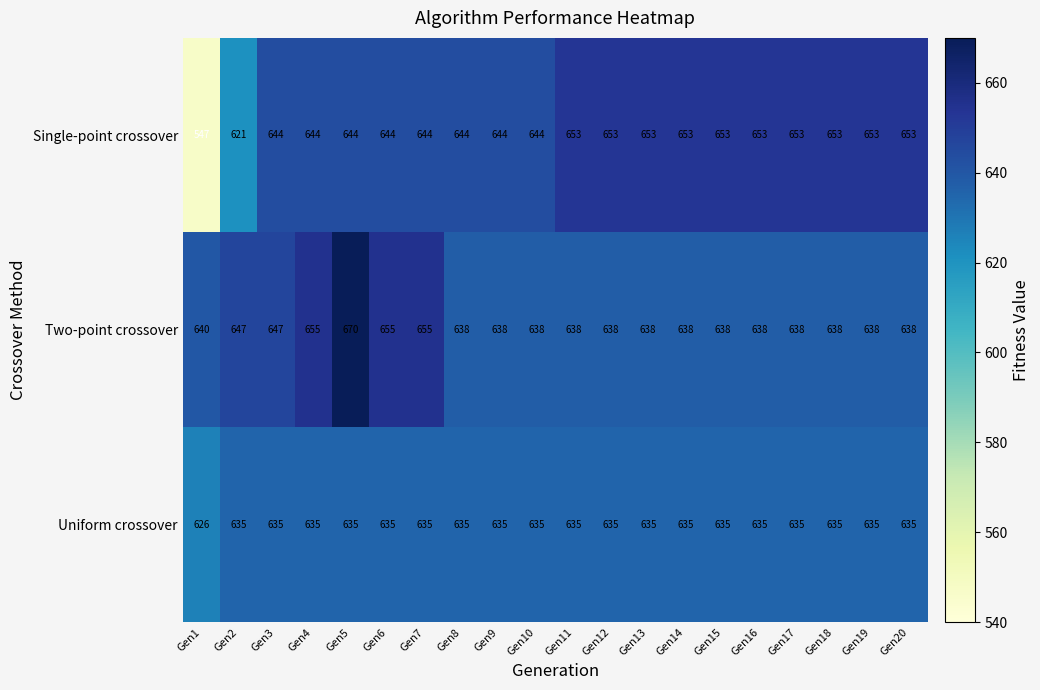

List the series in order of their peak value, lowest first.

Uniform crossover, Single-point crossover, Two-point crossover